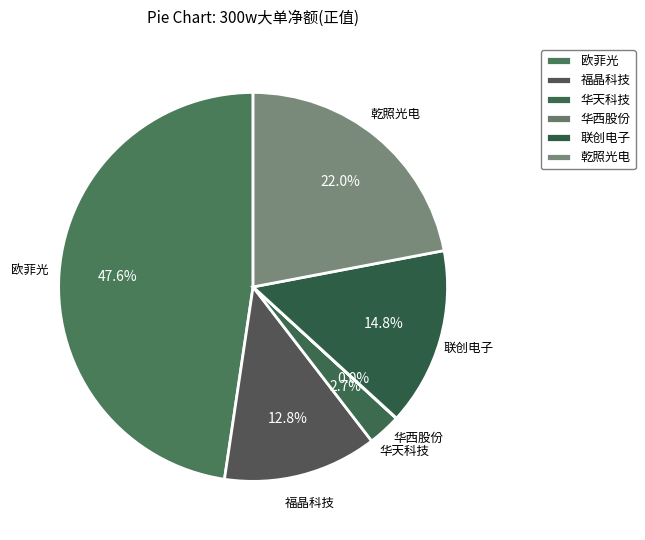

Which category has the biggest portion of the pie?

欧菲光